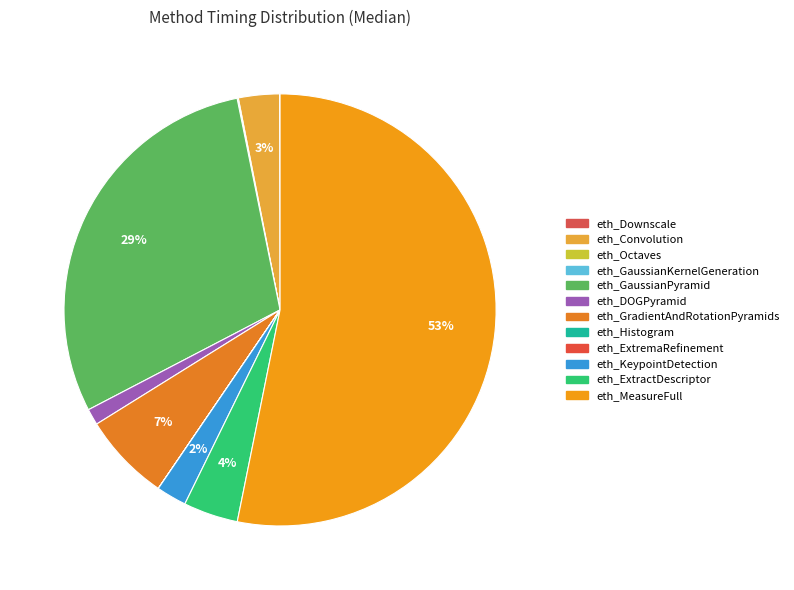

Rank the categories by value from highest to lowest.

eth_MeasureFull, eth_GaussianPyramid, eth_GradientAndRotationPyramids, eth_ExtractDescriptor, eth_Convolution, eth_KeypointDetection, eth_DOGPyramid, eth_Octaves, eth_Downscale, eth_Histogram, eth_GaussianKernelGeneration, eth_ExtremaRefinement